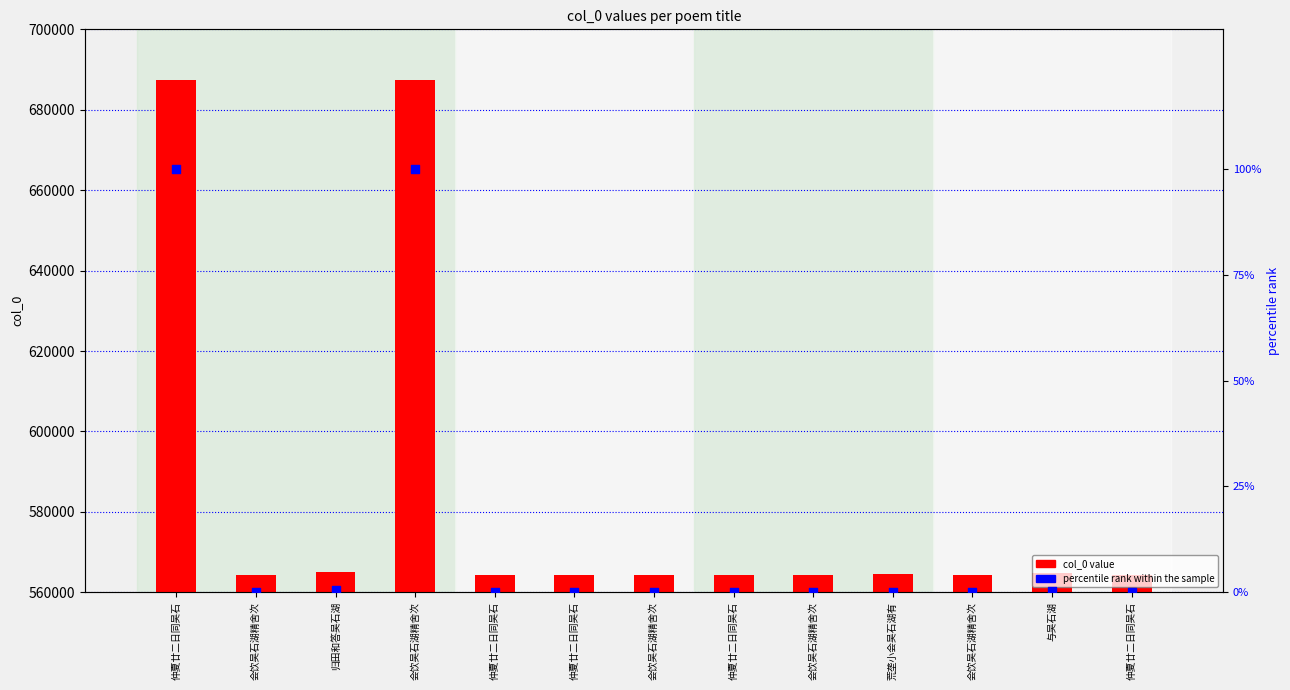

At how many categories does at least one series exceed 25609?

13